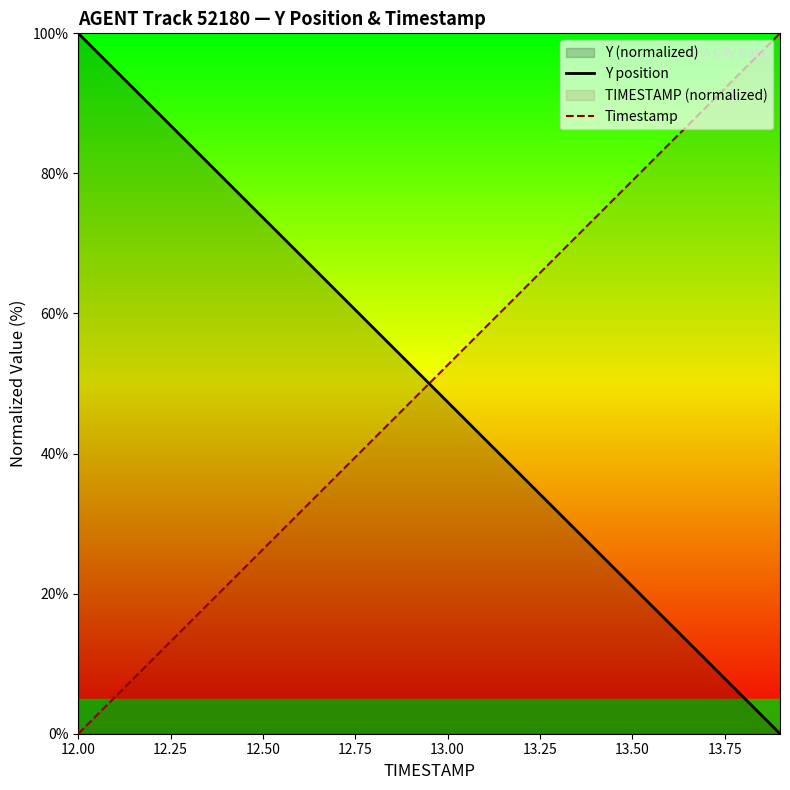

How many intersections are there between Y position and Timestamp?

1